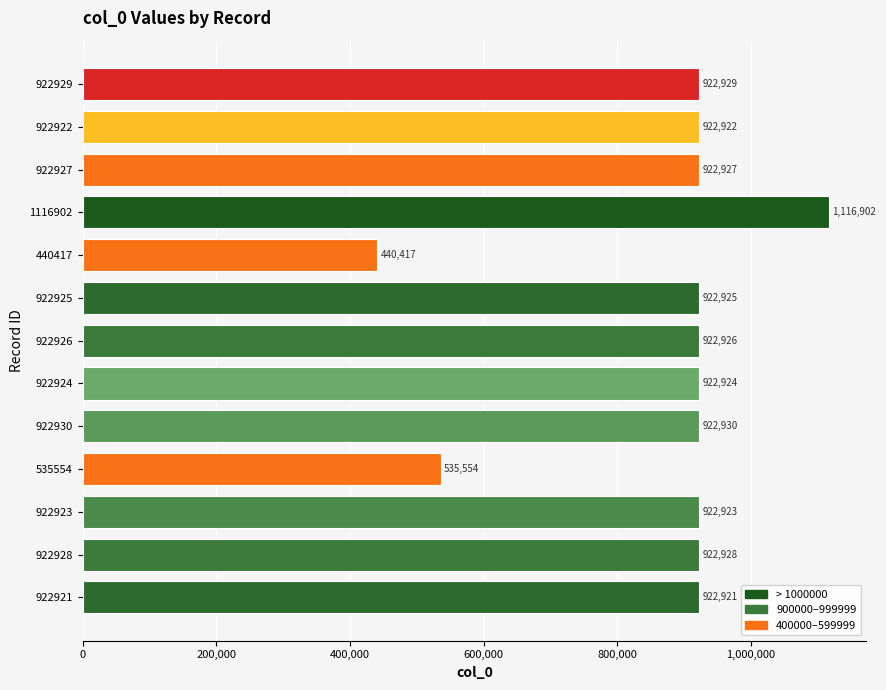

Reading top to bottom, extract all data points from this chart.

922929=922929	922922=922922	922927=922927	1116902=1116902	440417=440417	922925=922925	922926=922926	922924=922924	922930=922930	535554=535554	922923=922923	922928=922928	922921=922921